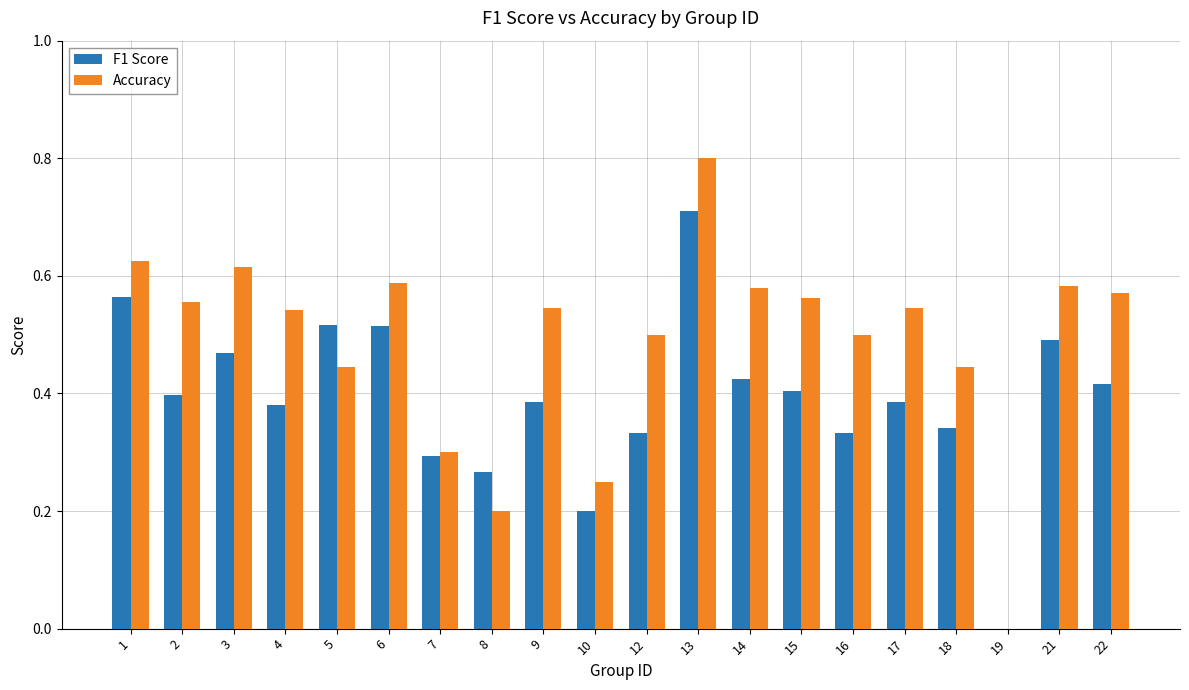

At which category is the sum across all series the highest?

13